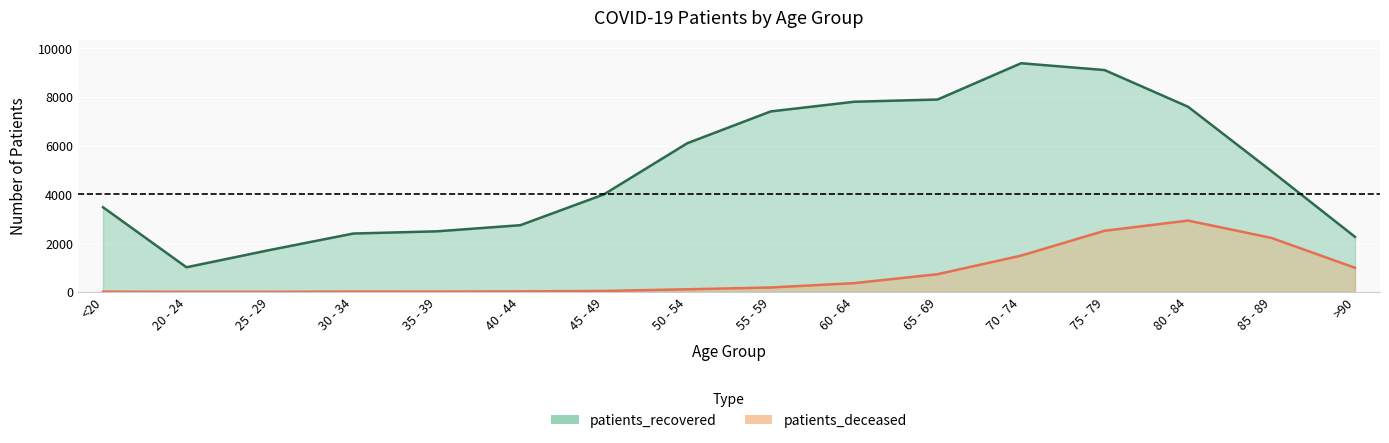

What is the difference between the second highest and minimum values in the patients_recovered series?

8095